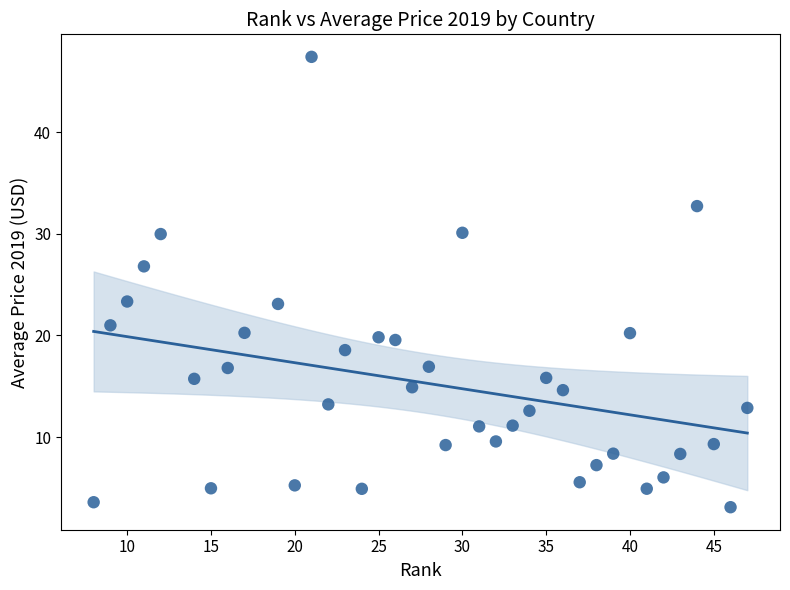

What is the range of Y values (max minus min)?

44.3